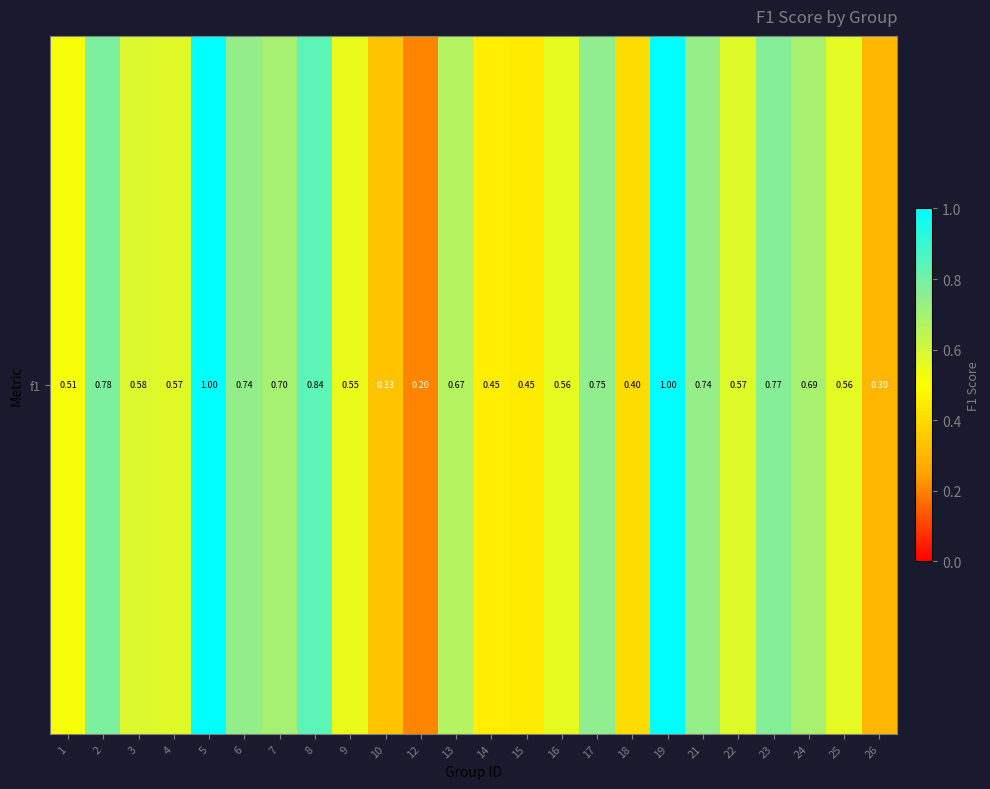

Read the value at 9.

0.5